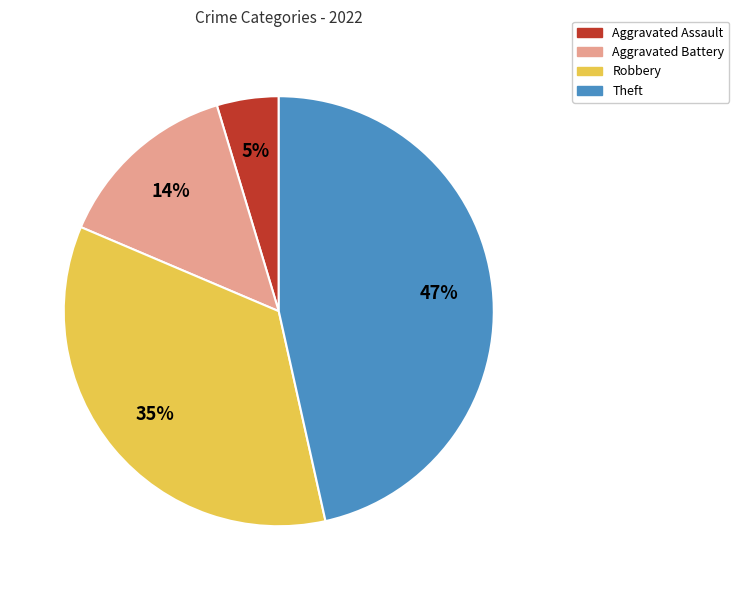

Is it true that Robbery is 28% of the pie?

False